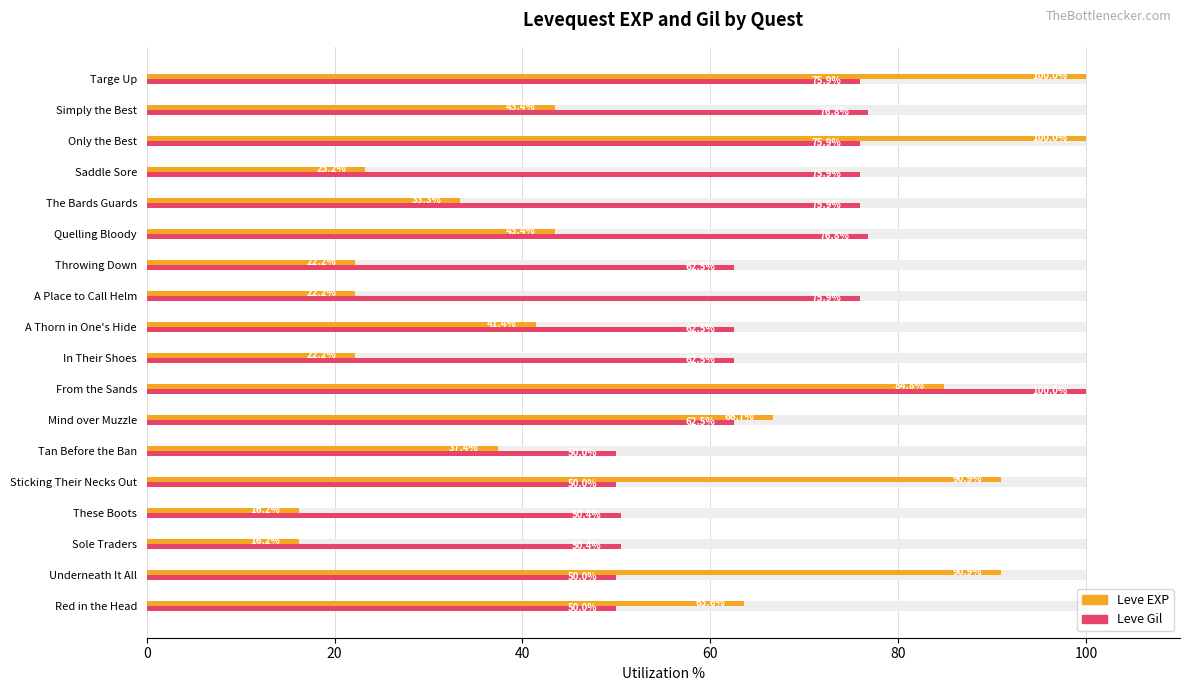

What are all the series names shown in the legend?

Leve EXP, Leve Gil